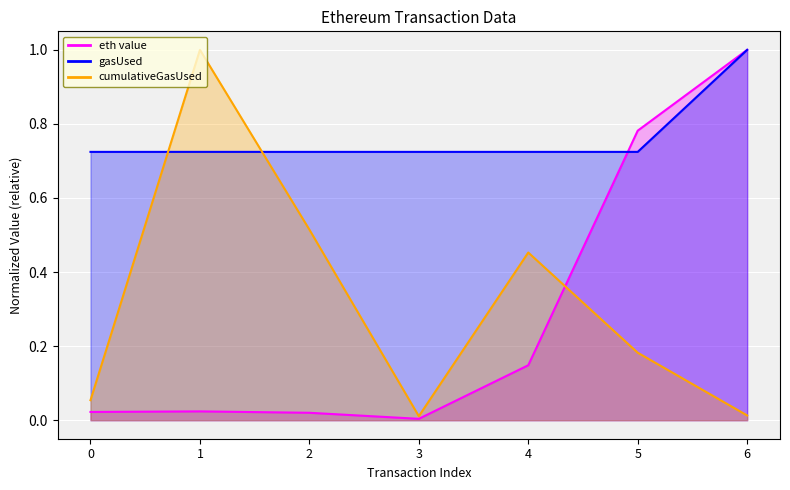

What is the highest value of the cumulativeGasUsed series?

1.0